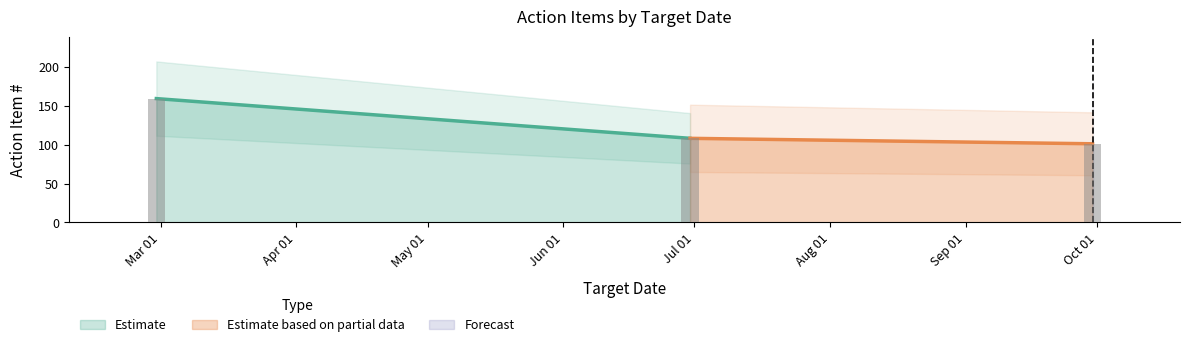

What is the average value?

123